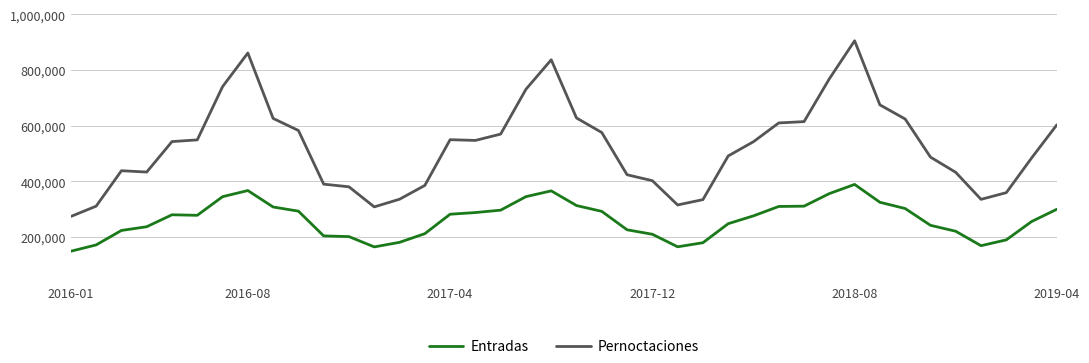

What is the greatest value displayed?

905111